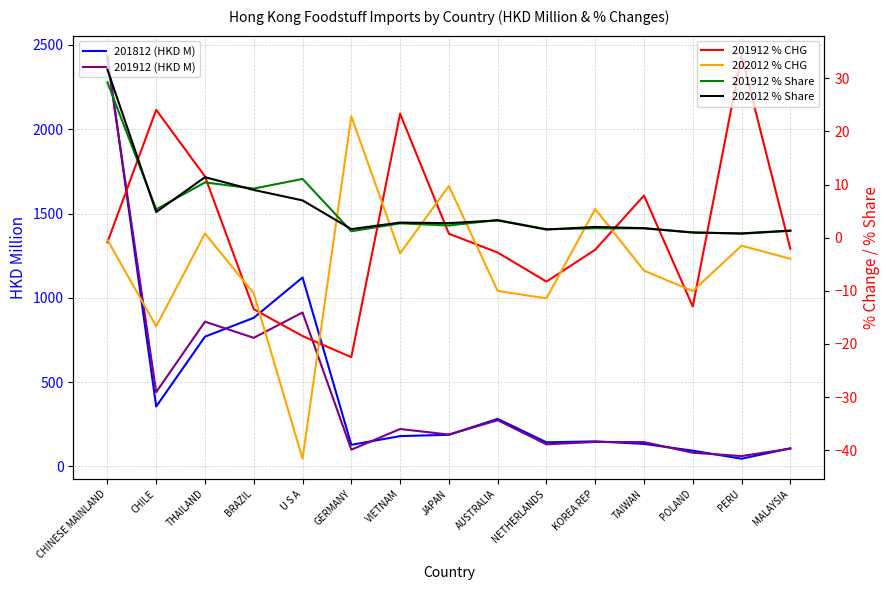

What is the total value across all series at GERMANY?

231.3